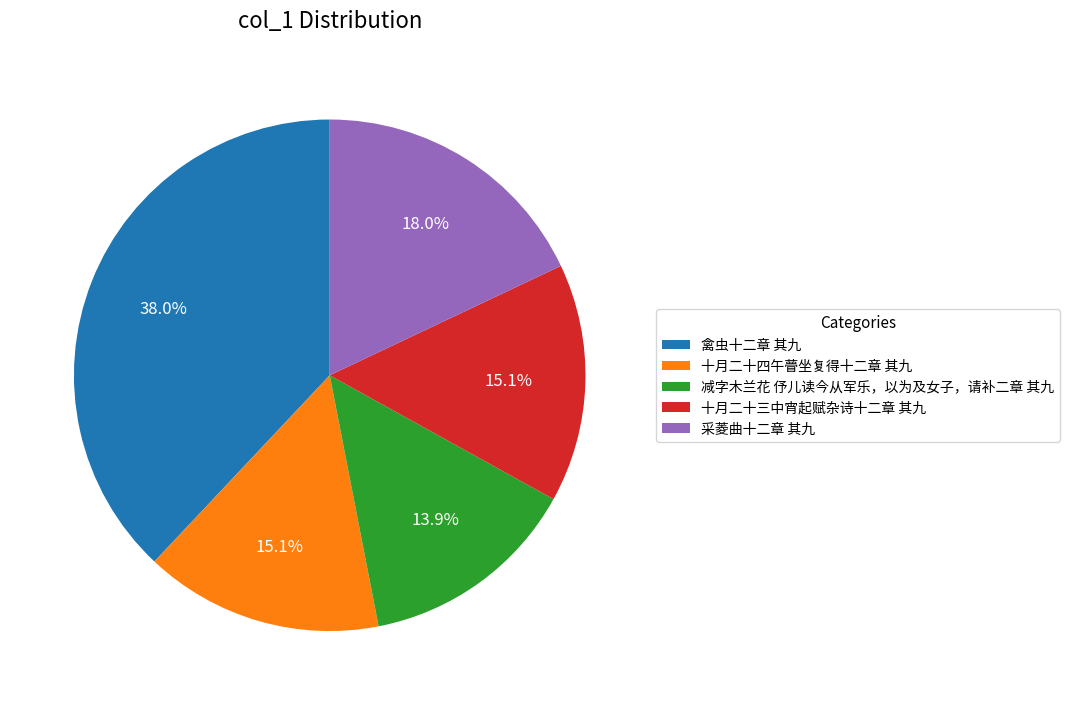

Which slice is the smallest?

减字木兰花 伃儿读今从军乐，以为及女子，请补二章 其九